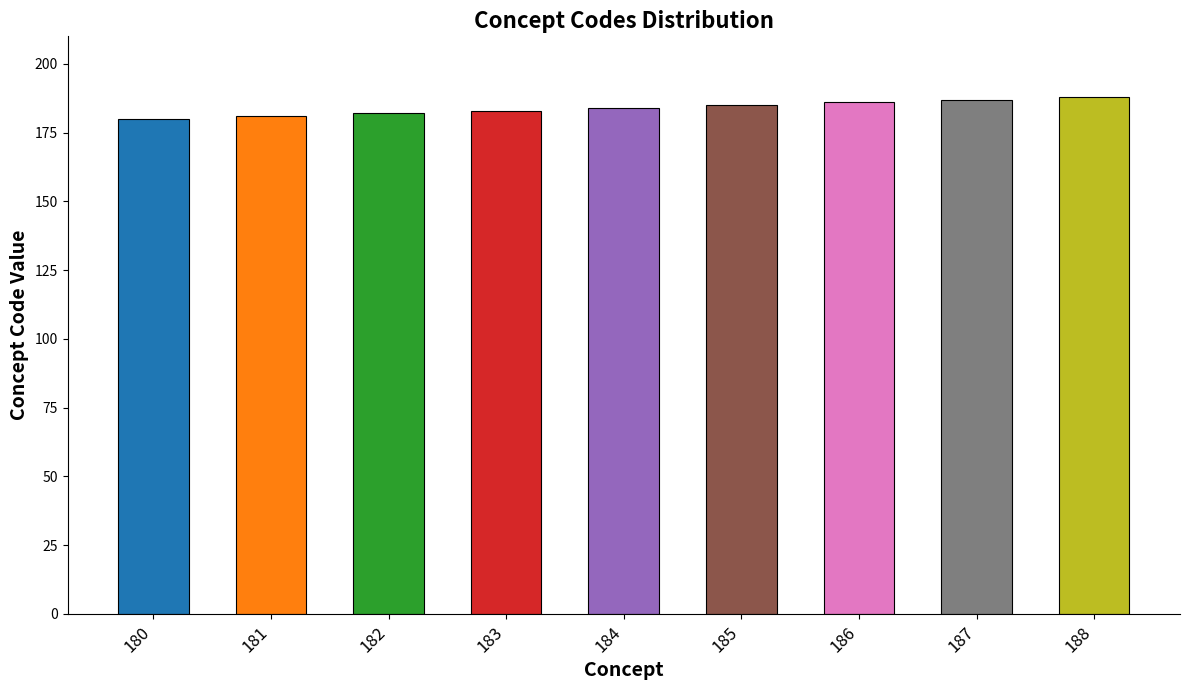

At which label does the data first exceed 184?

185